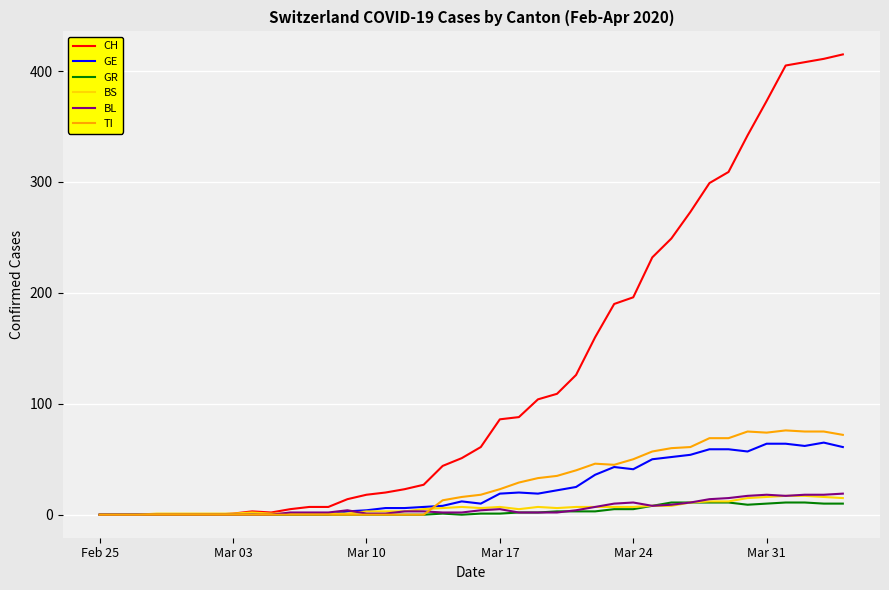

Which series has the largest range (max minus min)?

CH